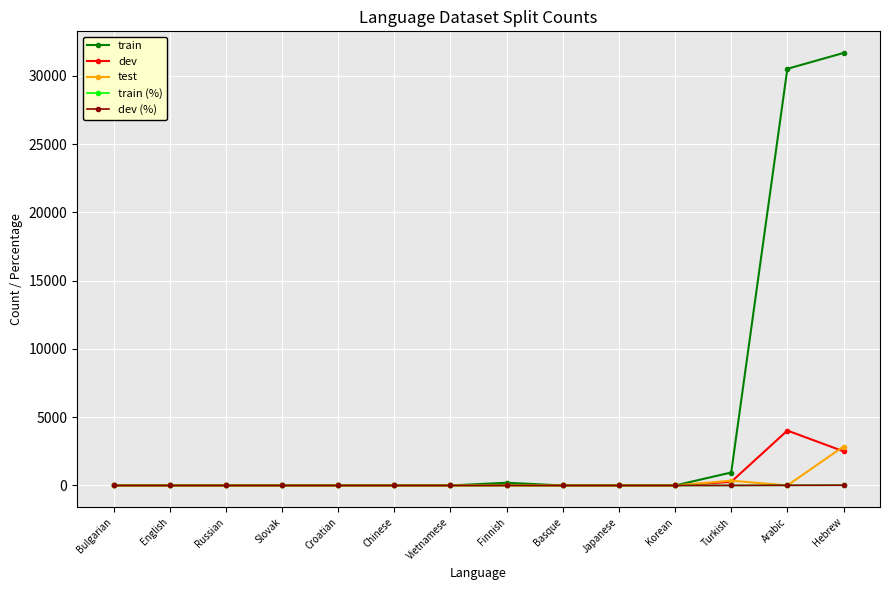

Which series has the largest total across all categories?

train